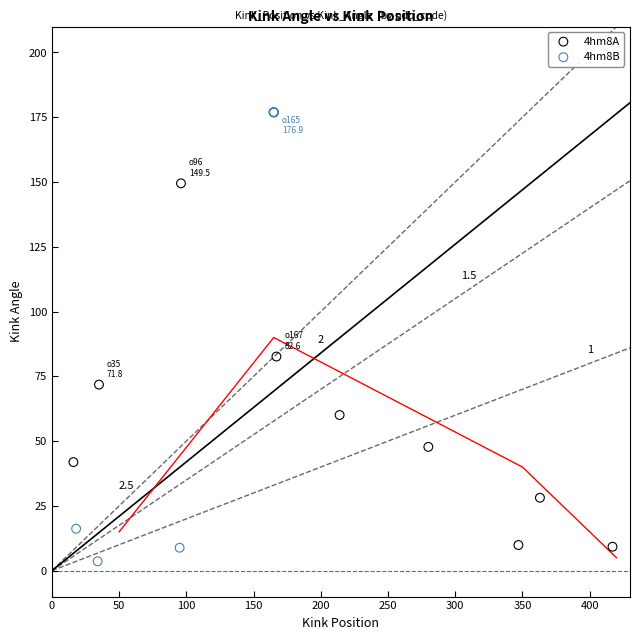

Which series reaches the maximum Y coordinate?

4hm8B